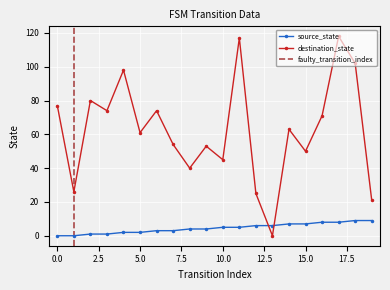

Between 5 and 9, which is larger?

9